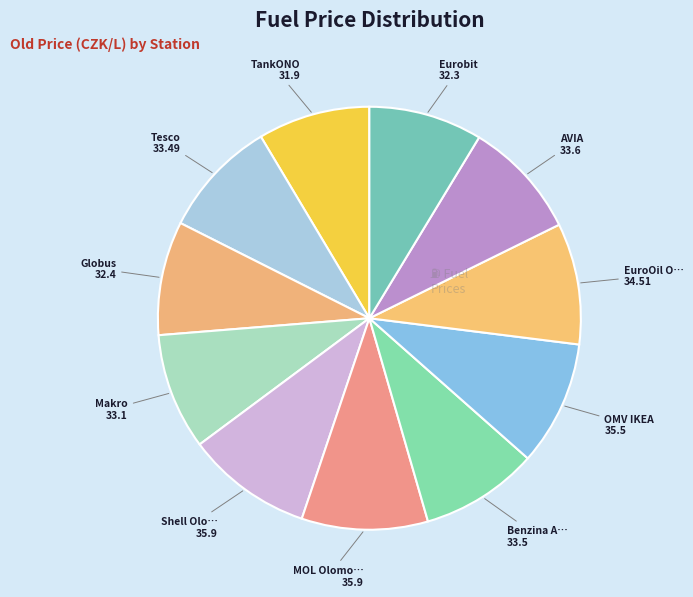

Rank the categories by value from lowest to highest.

TankONO, Eurobit, Globus, Makro, Tesco, Benzina Albert Modřice, AVIA, EuroOil Opuštěná, OMV IKEA, Shell Olomoucká, MOL Olomoucká